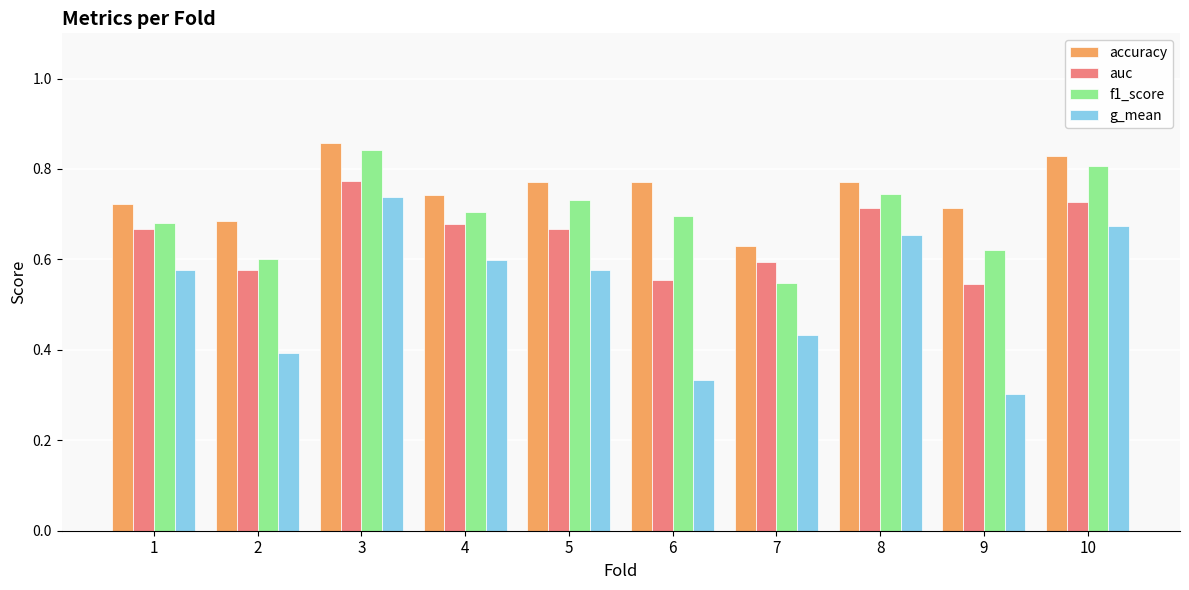

Rank the series by their average value, from highest to lowest.

accuracy, f1_score, auc, g_mean